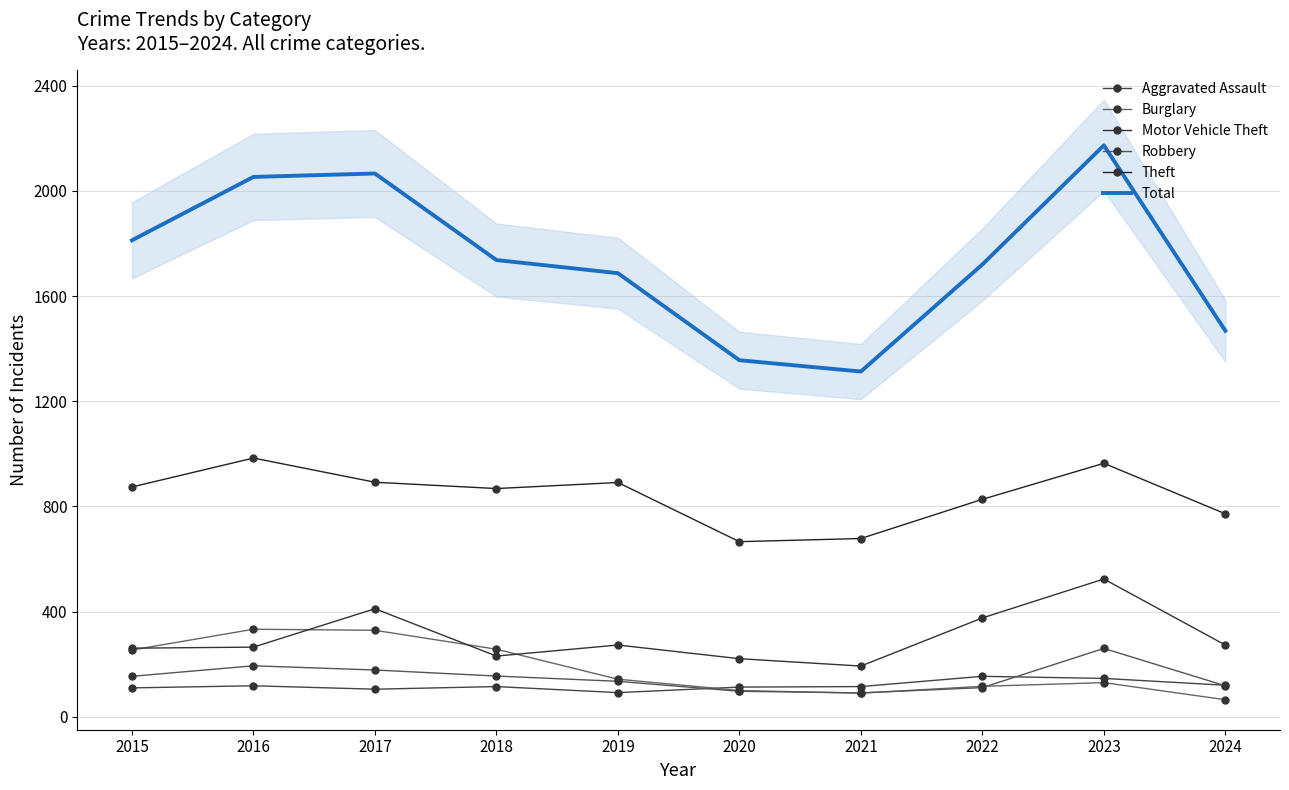

What value does the Total series have at 2017, to the nearest 50?

2050